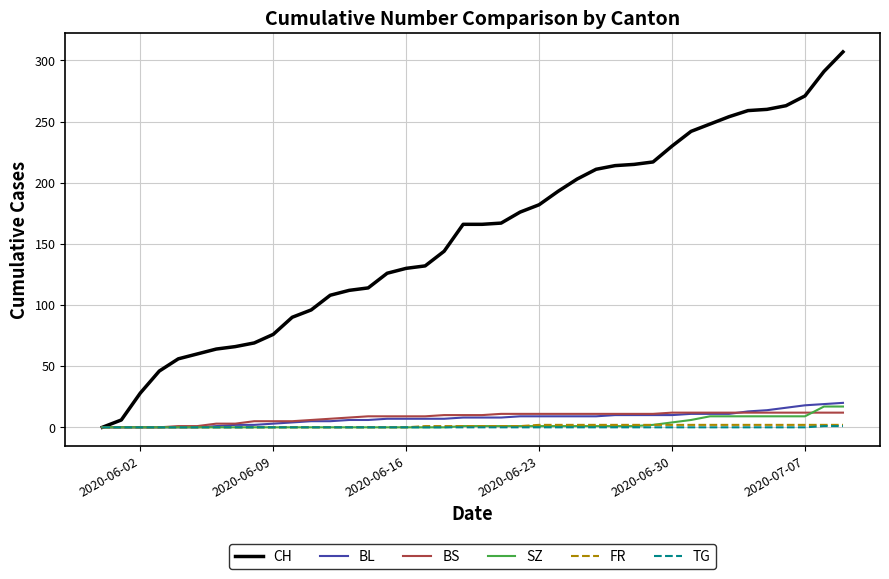

Which series has the largest total across all categories?

CH